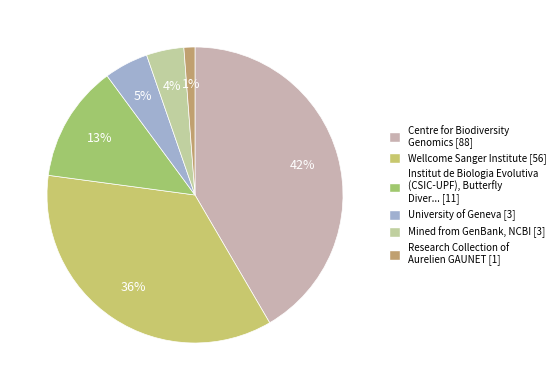

How many segments does this pie chart have?

6